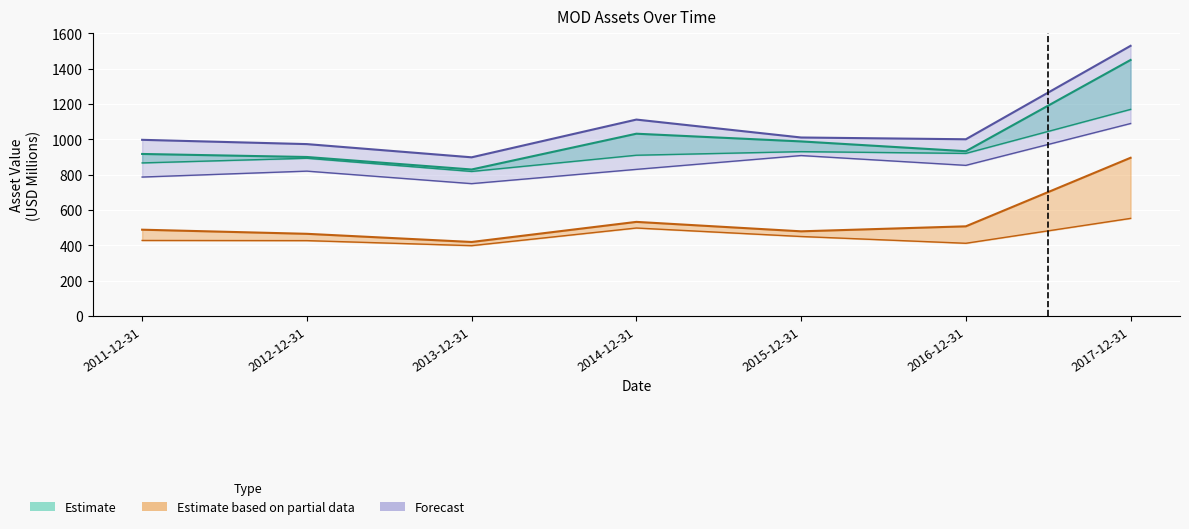

What is the difference between the highest and lowest values at 2017-12-31?

976.2